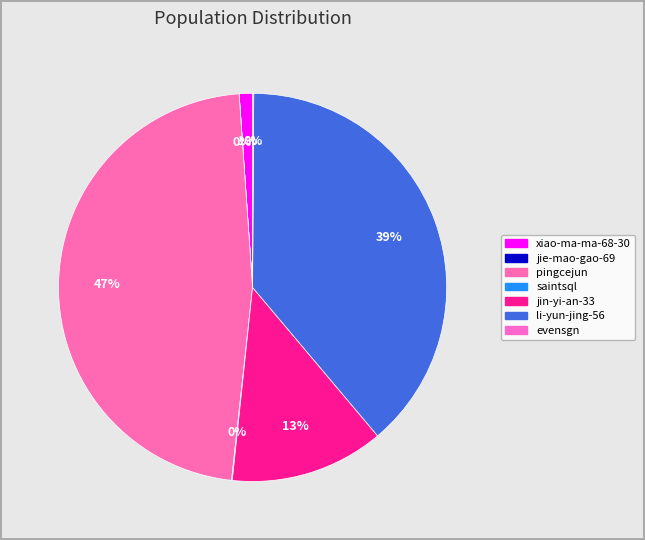

How many segments does this pie chart have?

7